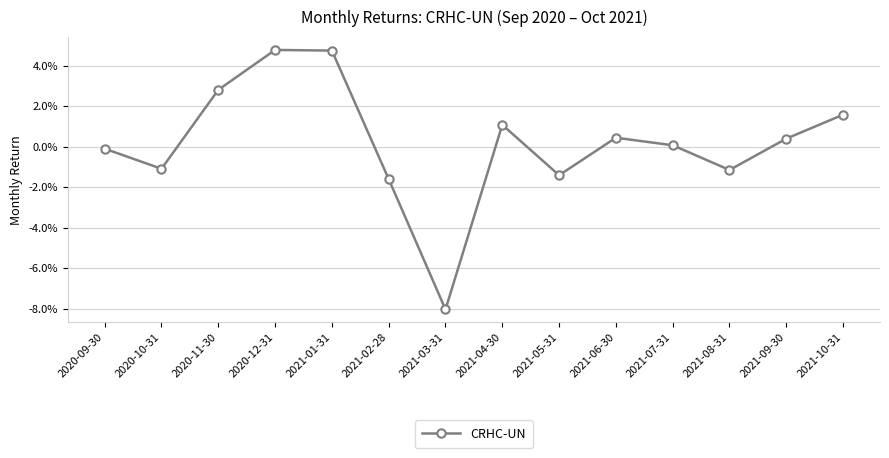

Reading left to right, list all the values displayed in this chart.

2020-09-30=-0.0	2020-10-31=-0.0	2020-11-30=0.0	2020-12-31=0.0	2021-01-31=0.0	2021-02-28=-0.0	2021-03-31=-0.1	2021-04-30=0.0	2021-05-31=-0.0	2021-06-30=0.0	2021-07-31=0.0	2021-08-31=-0.0	2021-09-30=0.0	2021-10-31=0.0